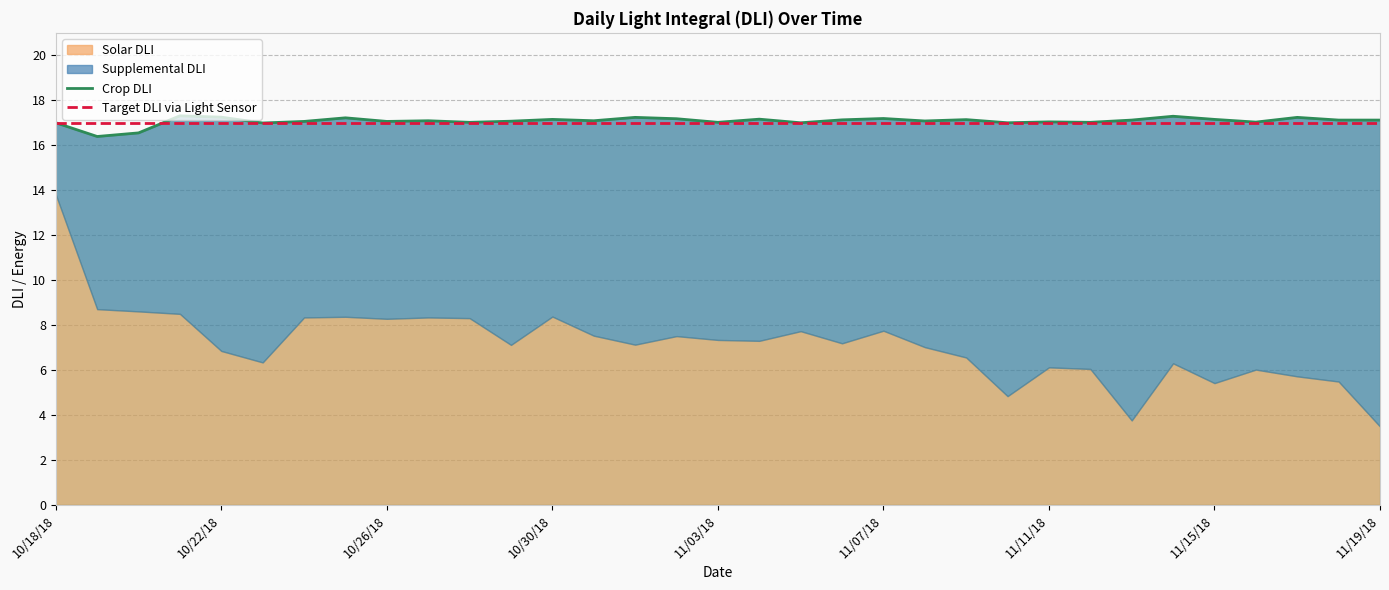

How many lines are shown in the chart?

2